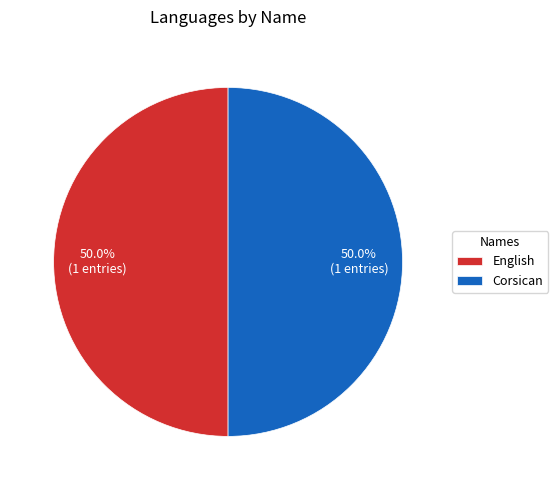

How many slices are in this pie chart?

2